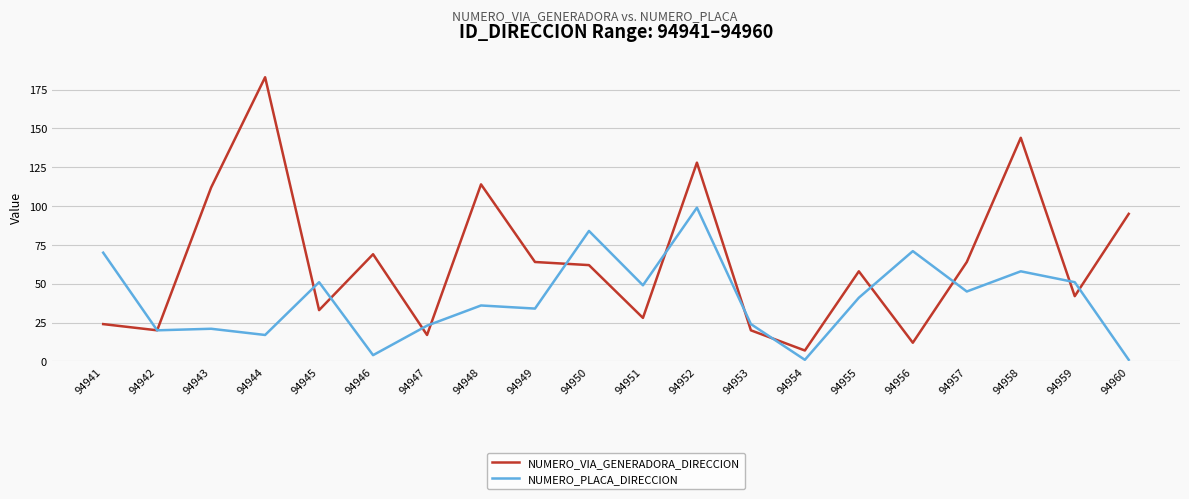

True or false: NUMERO_VIA_GENERADORA_DIRECCION and NUMERO_PLACA_DIRECCION cross at least once.

True